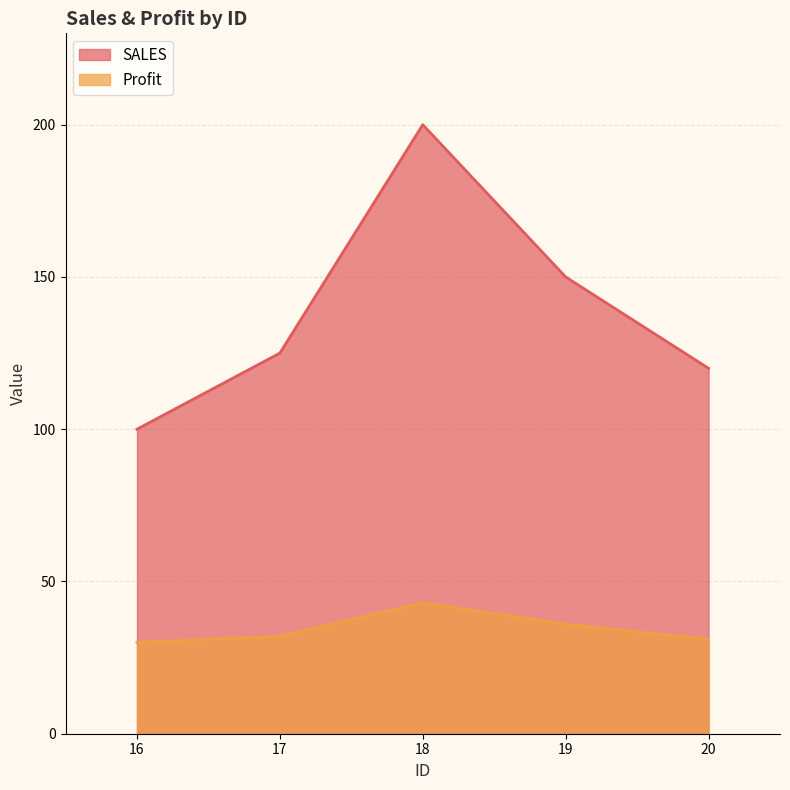

How many data points in SALES are above 125?

2